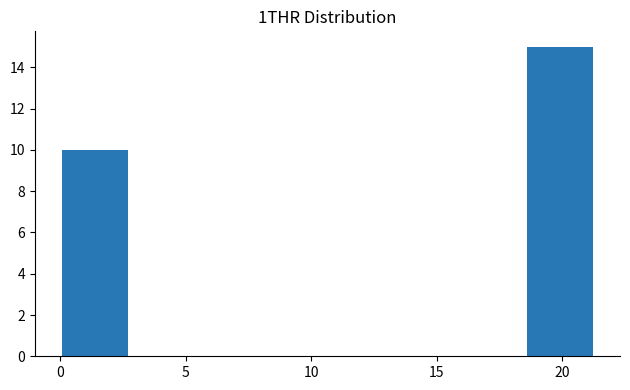

What is the height of the bar covering 18.5 to 21.0 on the x-axis? Neither the bar edges nor the heights are printed on the chart, so give them approximately, as read against the axes.

15